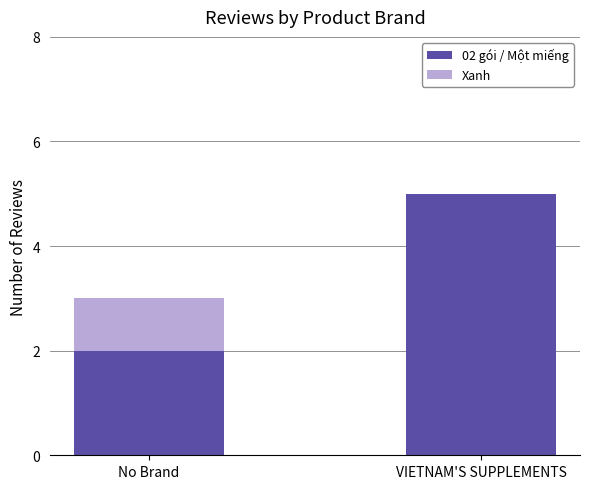

What is the total value across all series at No Brand?

3